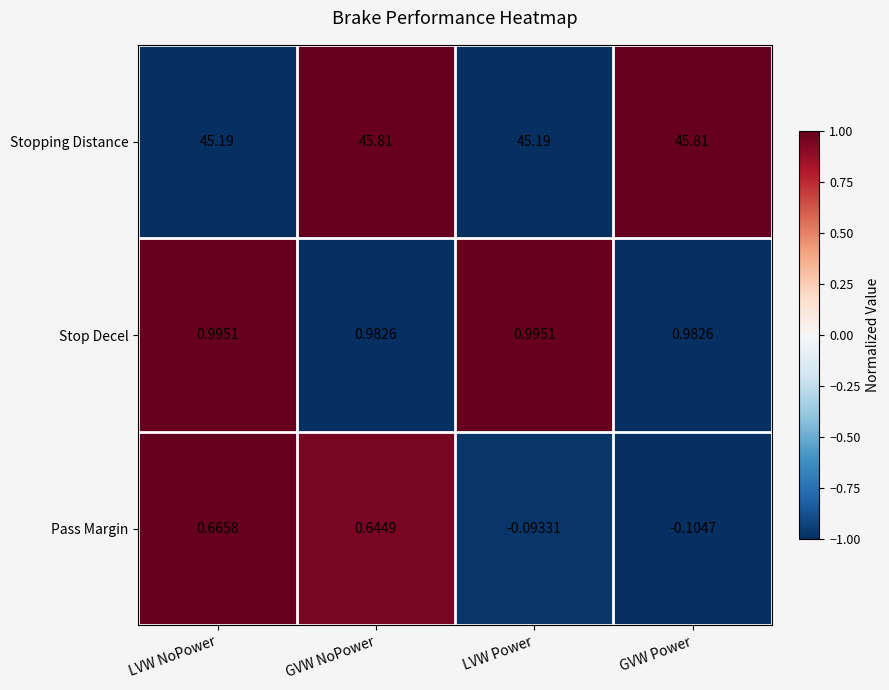

At which category does the chart reach its minimum across all series?

GVW Power